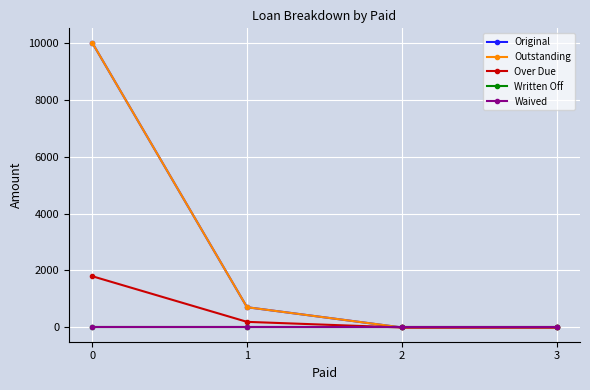

Is this an area chart (filled region under the line)?

No